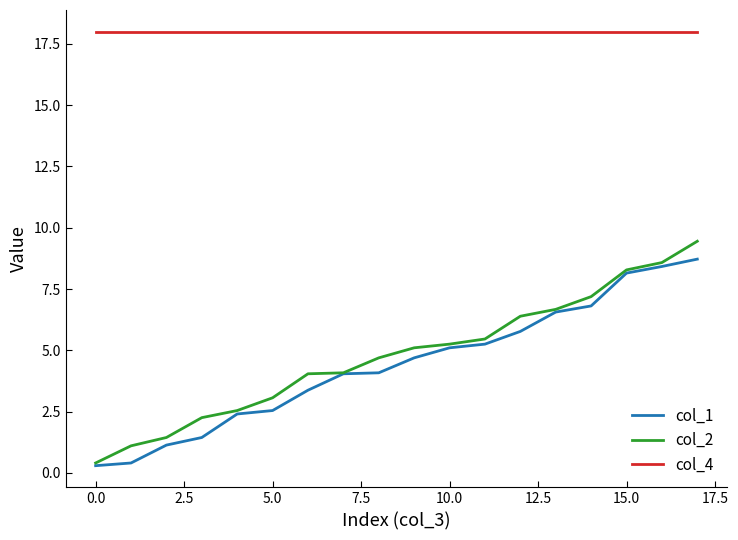

Which series has the largest total across all categories?

col_4